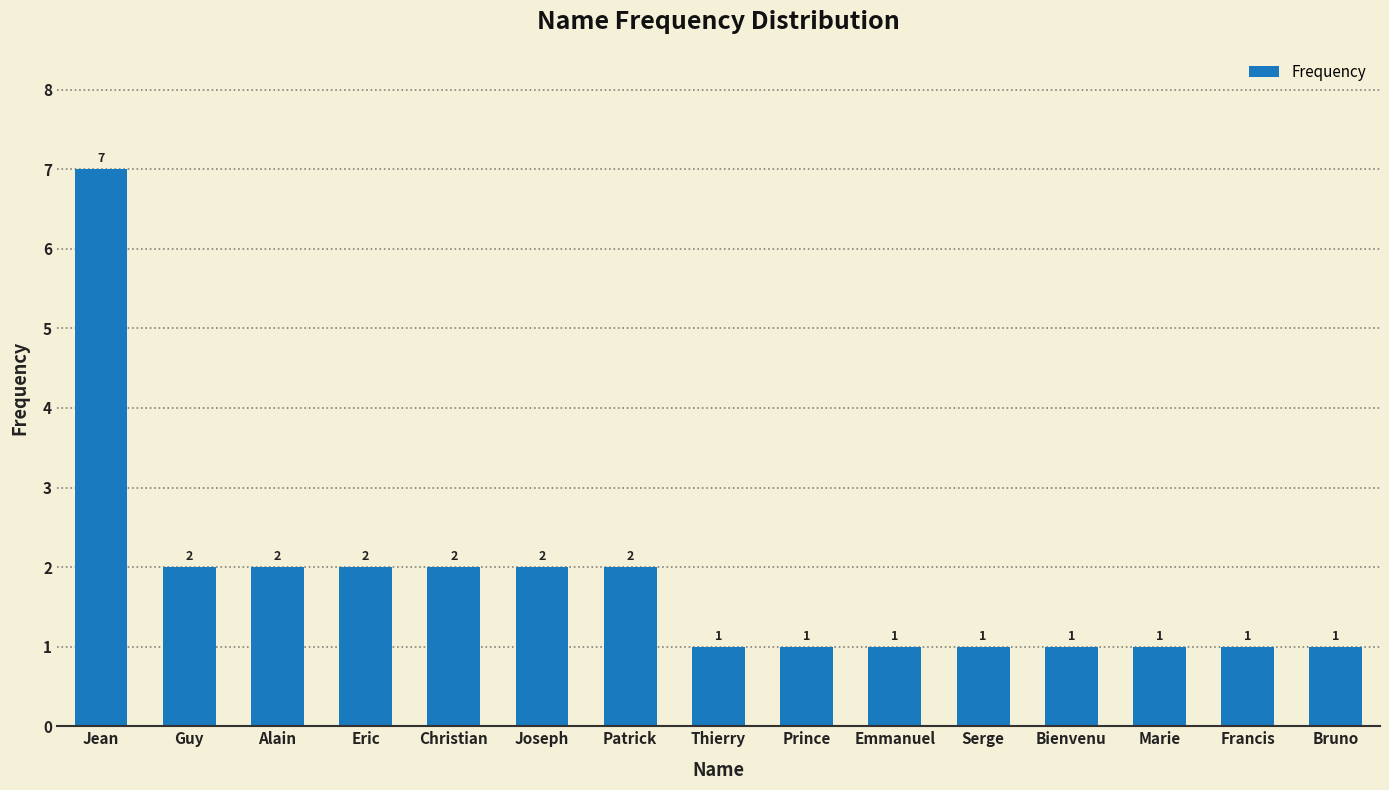

Are the bars grouped side by side (vs. stacked)?

No